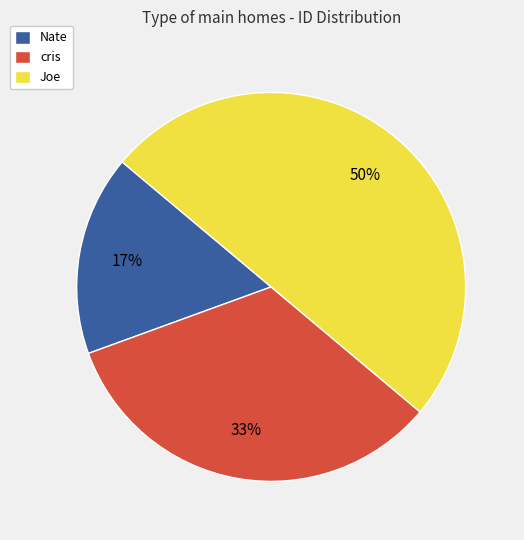

How many segments does this pie chart have?

3